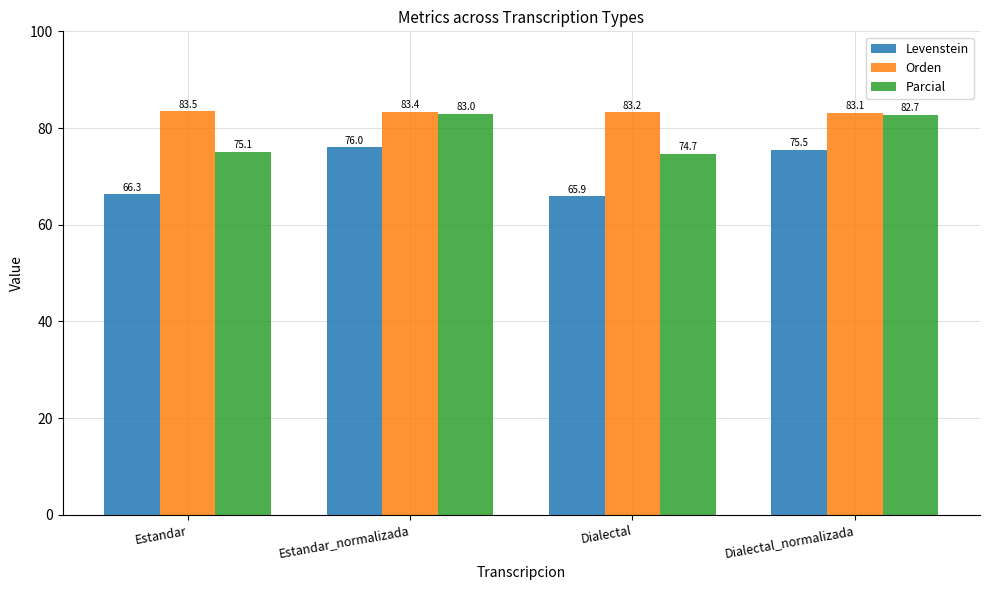

What is the maximum value for Parcial?

83.0